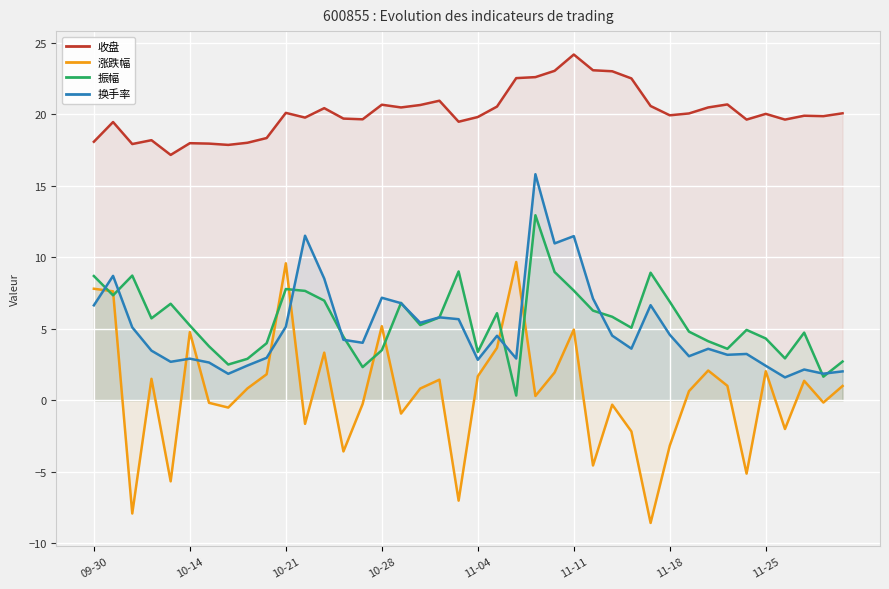

What is the spread (max minus min) of values at 29?

29.2